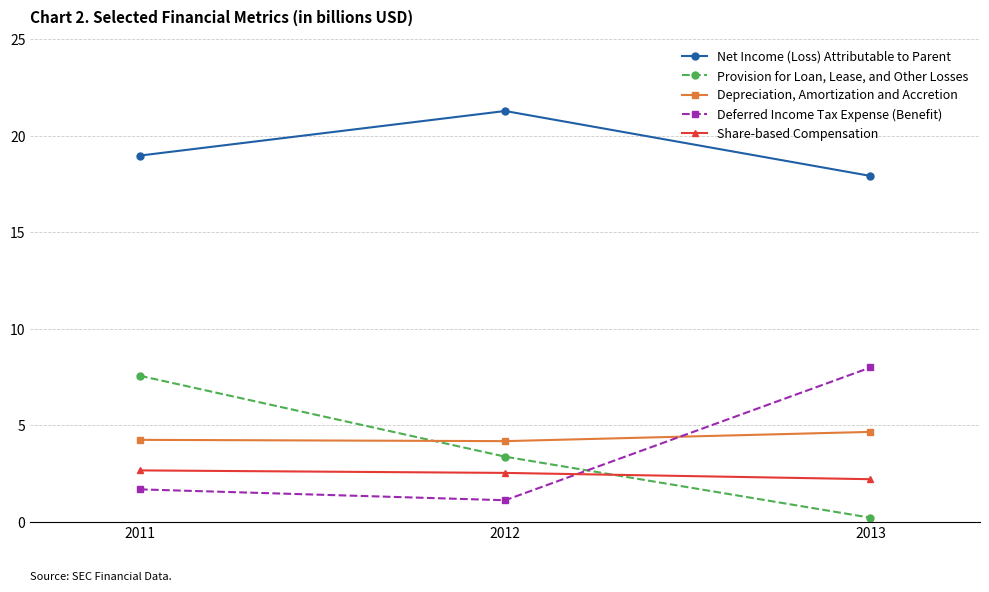

How many lines are shown in the chart?

5